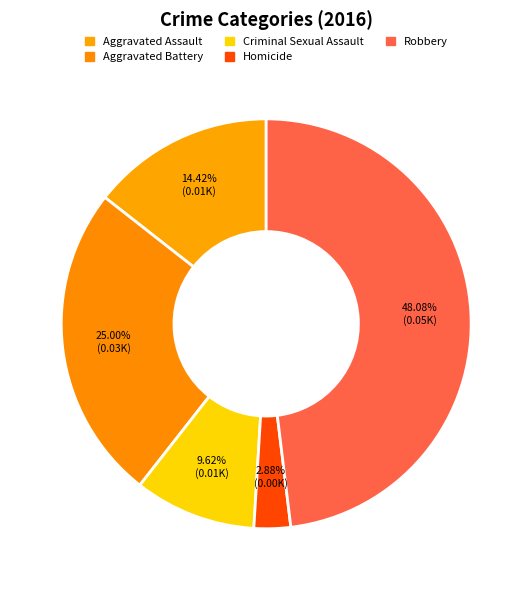

How many slices are in this pie chart?

5